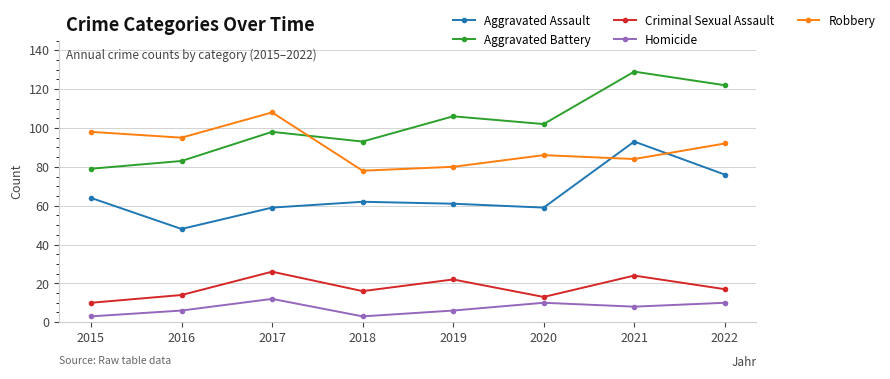

The Robbery series shows 148 at 2016. True or false?

False